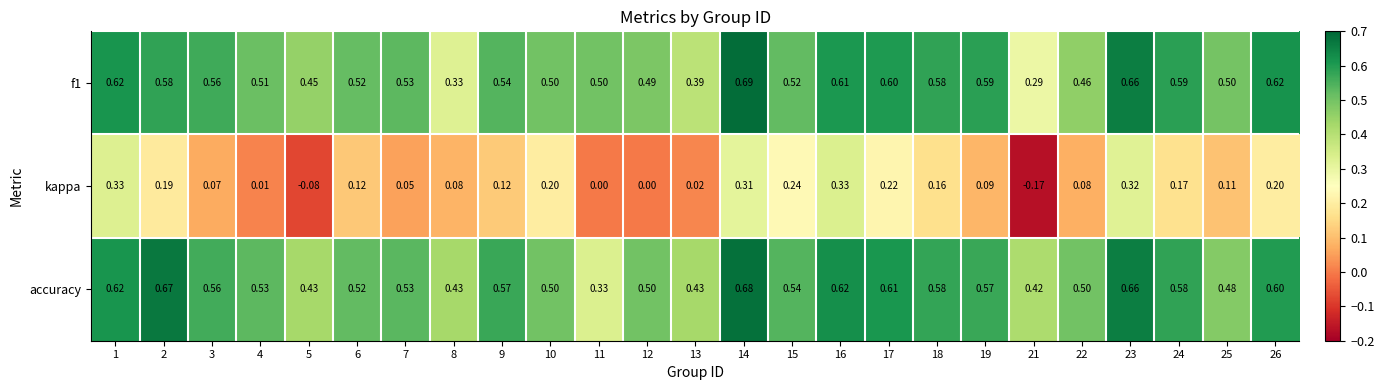

Is the value of accuracy at 8 greater than the value of f1 at 10?

No